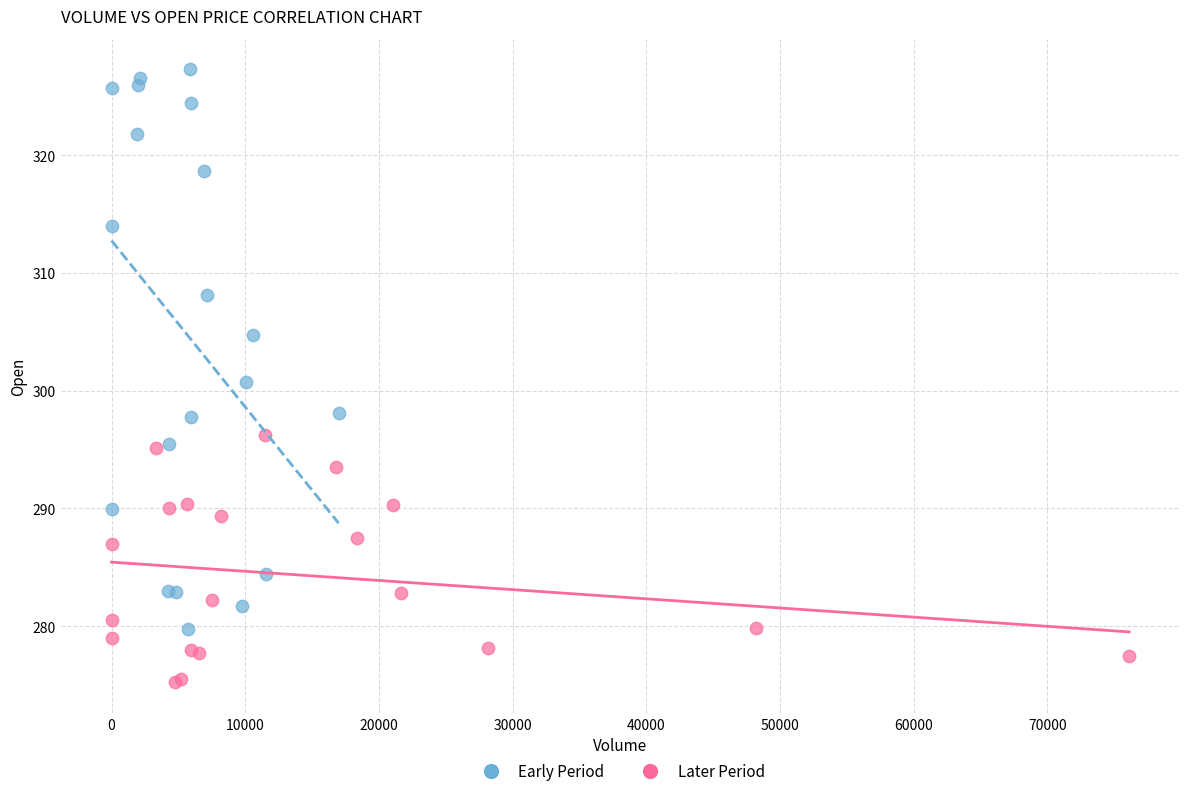

Which series contains the lowest Y value?

Later Period